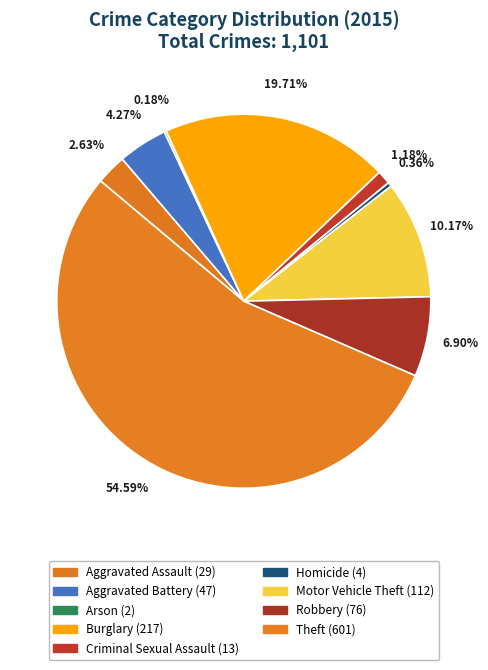

To the nearest percent, what portion does Burglary represent?

20%